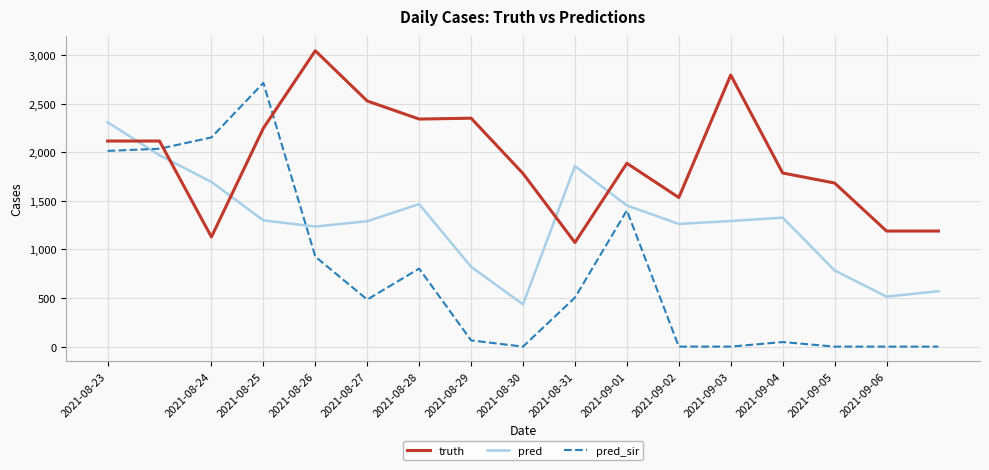

List the series in order of their peak value, highest first.

truth, pred_sir, pred